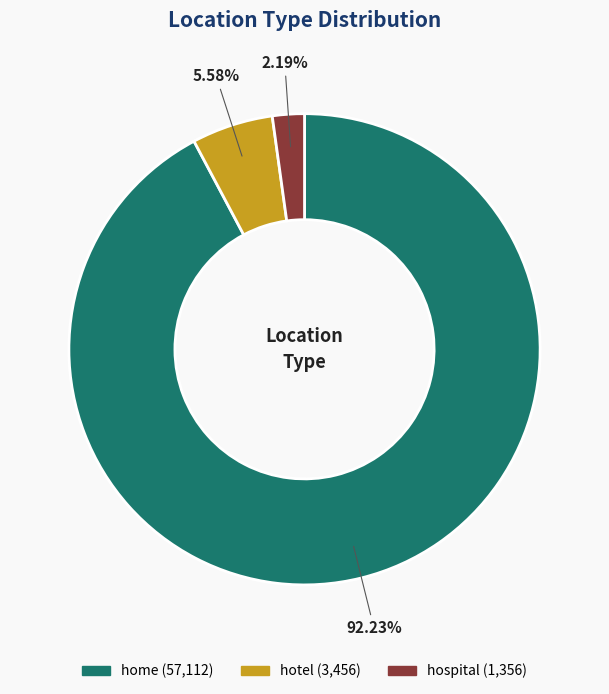

Is there a majority slice in this chart?

Yes